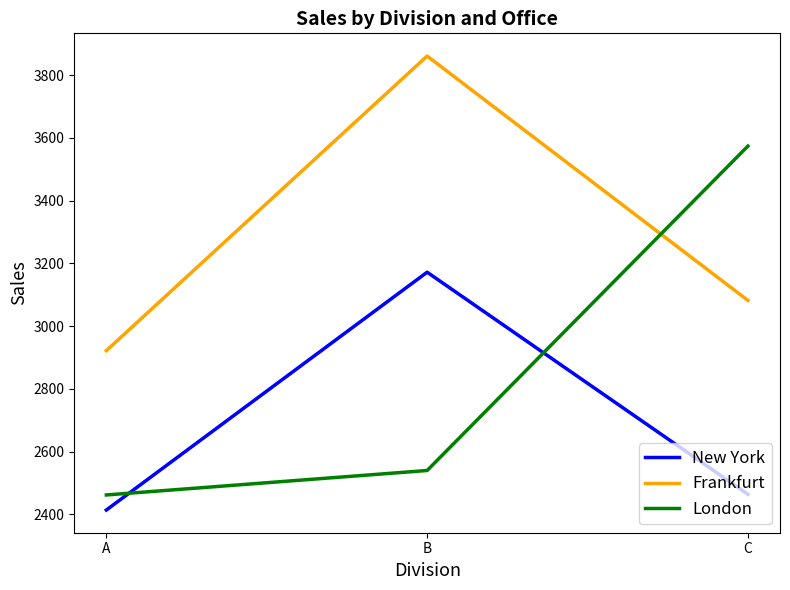

How many lines are shown in the chart?

3